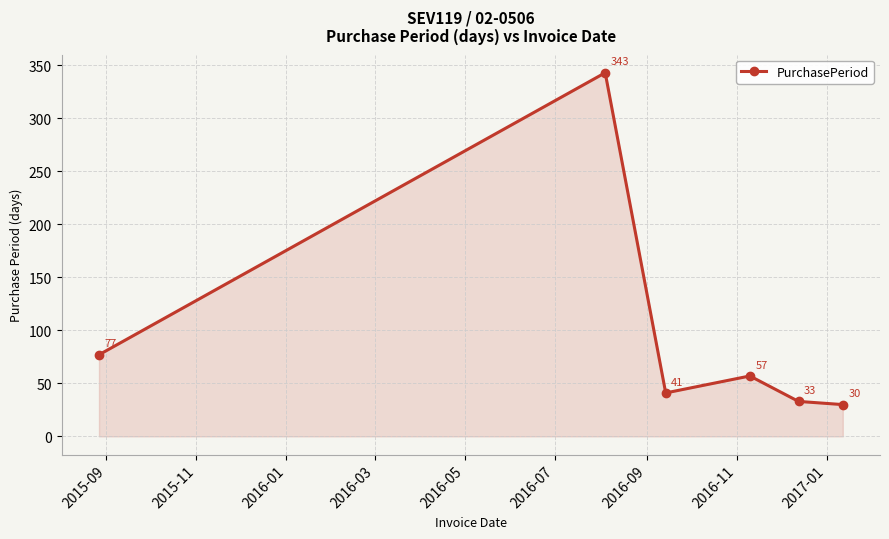

What is the difference between the second highest and minimum values?

47